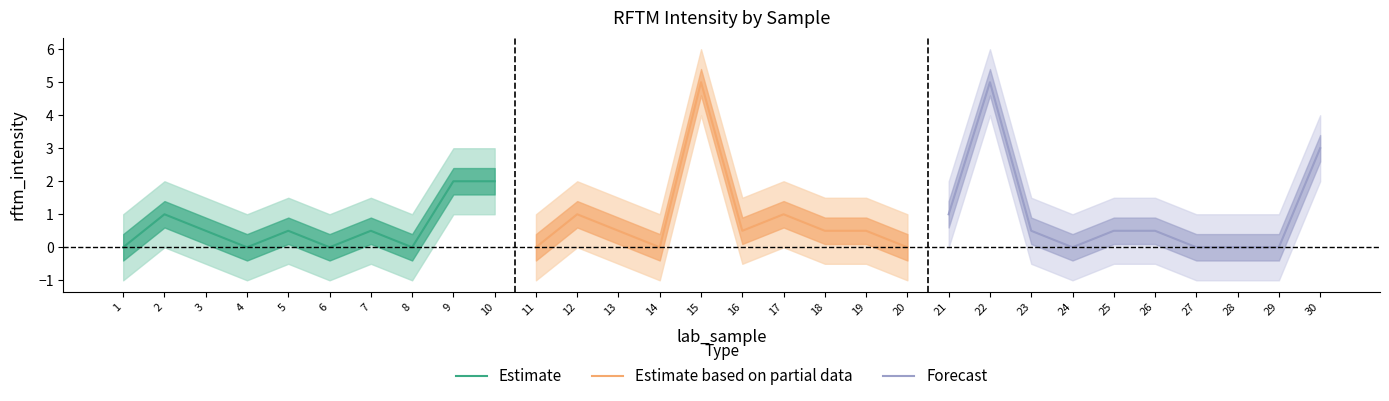

How many interior local valleys does the Estimate based on partial data series have?

2